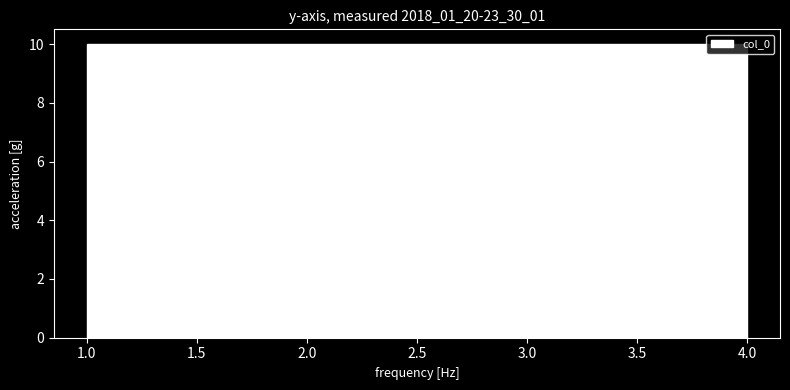

Reading left to right, list every bar in this chart as the range it spans on the x-axis followed by its height. The values are not printed on the chart, so give them approximately, as read against the axis.

1.00 to 1.75: 10
1.75 to 2.50: 10
2.50 to 3.25: 10
3.25 to 4.00: 10